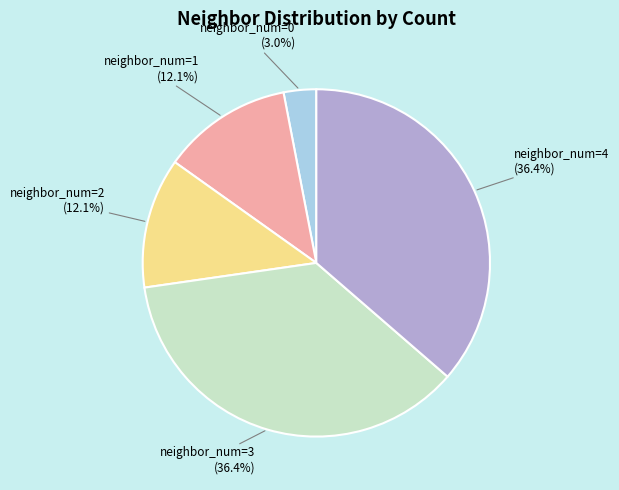

To the nearest percent, what is the average slice percentage?

20%